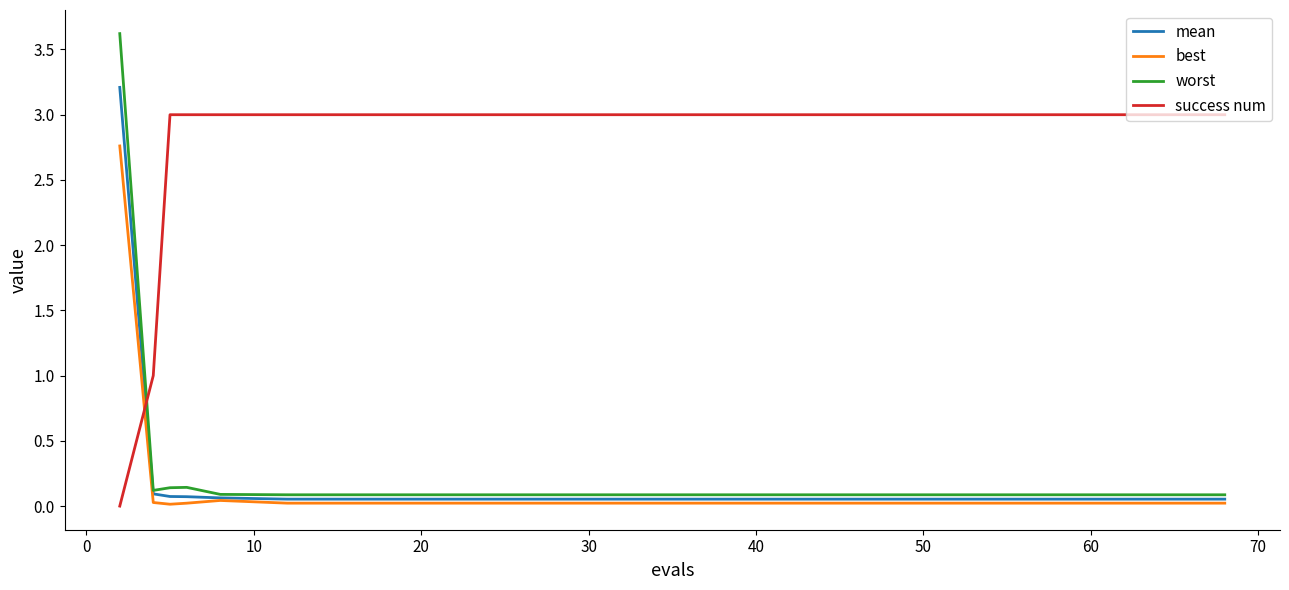

What are all the series names shown in the legend?

mean, best, worst, success num